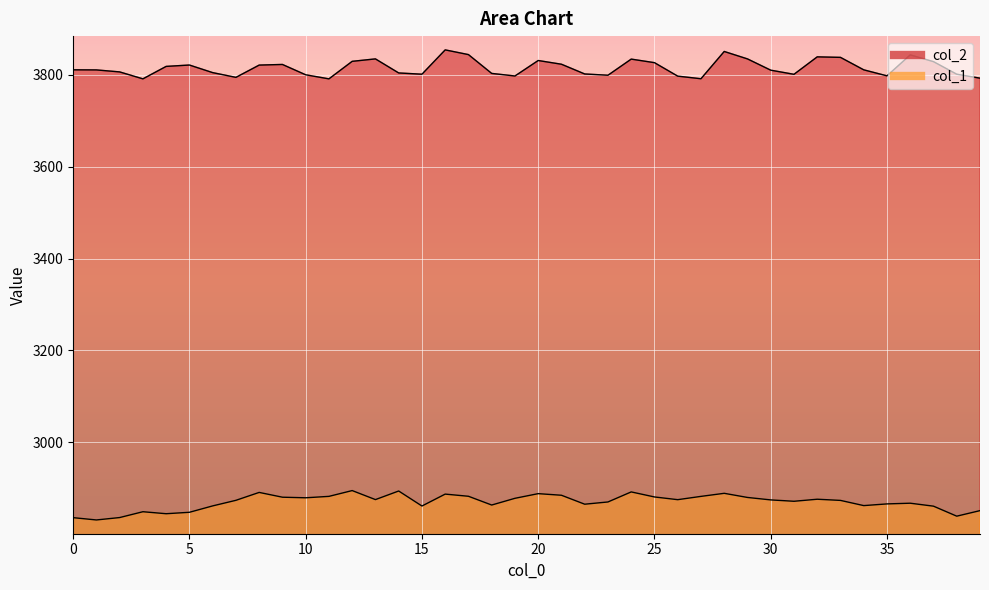

The col_1 series shows 2861.0 at 15. True or false?

True